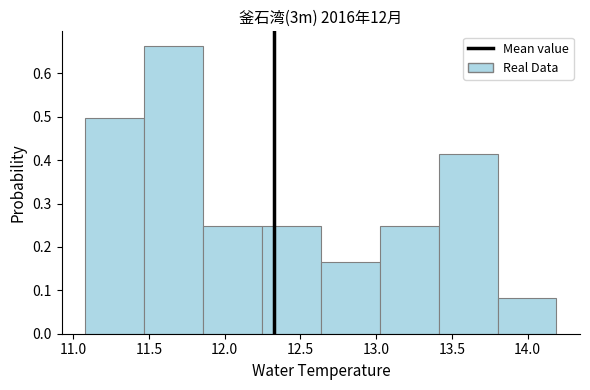

Which range on the x-axis has the tallest bar?

11.45 to 11.85